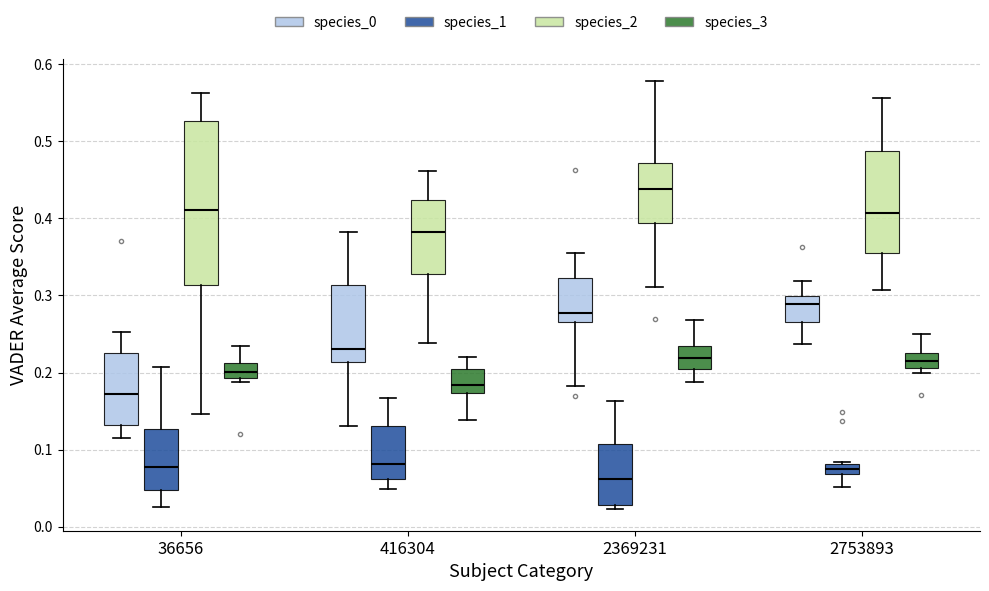

Which box's median line is the lowest?

2369231 (species_1)